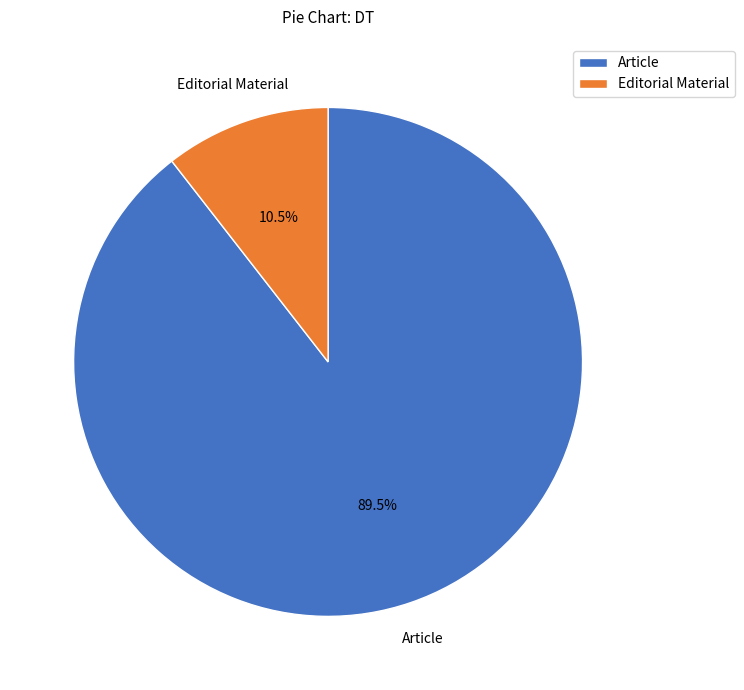

Is Article the majority of the pie?

Yes